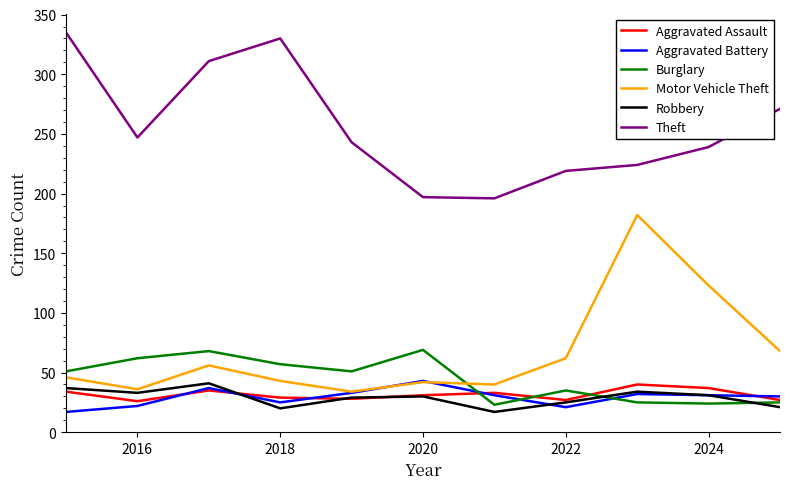

True or false: Robbery and Theft cross at least once.

False